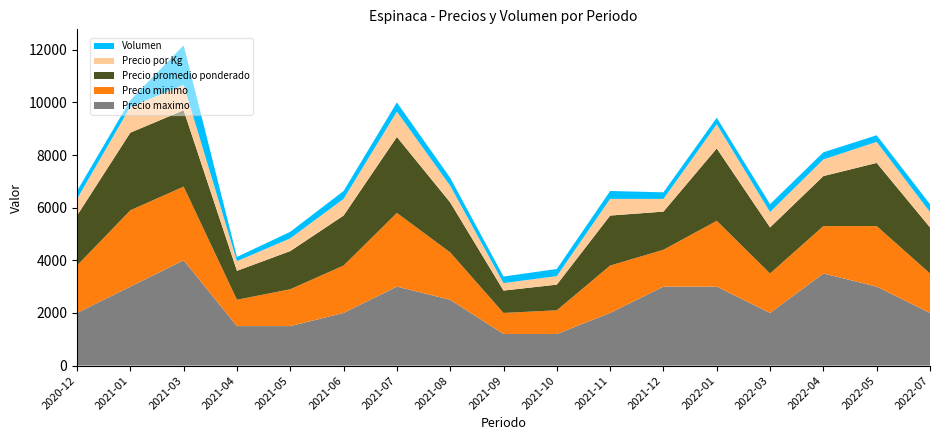

Reading left to right, extract all data points from this chart.

Precio maximo: 2020-12=2000	2021-01=3000	2021-03=4000	2021-04=1500	2021-05=1500	2021-06=2000	2021-07=3000	2021-08=2500	2021-09=1200	2021-10=1200	2021-11=2000	2021-12=3000	2022-01=3000	2022-03=2000	2022-04=3500	2022-05=3000	2022-07=2000
Precio minimo: 2020-12=1800	2021-01=2900	2021-03=2800	2021-04=1000	2021-05=1400	2021-06=1800	2021-07=2800	2021-08=1800	2021-09=800	2021-10=900	2021-11=1800	2021-12=1400	2022-01=2500	2022-03=1500	2022-04=1800	2022-05=2300	2022-07=1500
Precio promedio ponderado: 2020-12=1900	2021-01=2950	2021-03=2900	2021-04=1100	2021-05=1450	2021-06=1900	2021-07=2886	2021-08=1900	2021-09=850	2021-10=975	2021-11=1900	2021-12=1450	2022-01=2750	2022-03=1750	2022-04=1900	2022-05=2400	2022-07=1750
Precio por Kg: 2020-12=633	2021-01=983	2021-03=967	2021-04=367	2021-05=483	2021-06=633	2021-07=962	2021-08=633	2021-09=283	2021-10=325	2021-11=633	2021-12=483	2022-01=917	2022-03=583	2022-04=633	2022-05=800	2022-07=583
Volumen: 2020-12=300	2021-01=250	2021-03=1500	2021-04=160	2021-05=250	2021-06=300	2021-07=350	2021-08=300	2021-09=250	2021-10=270	2021-11=300	2021-12=250	2022-01=250	2022-03=300	2022-04=270	2022-05=250	2022-07=300